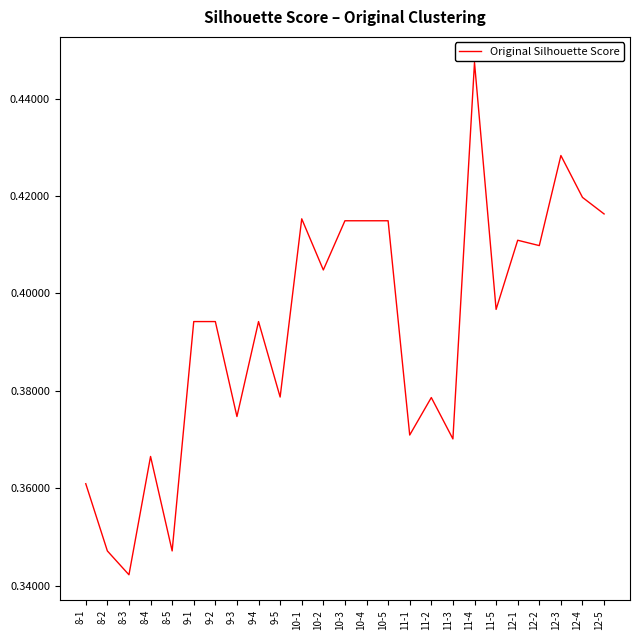

Where is the first local maximum?

8-4